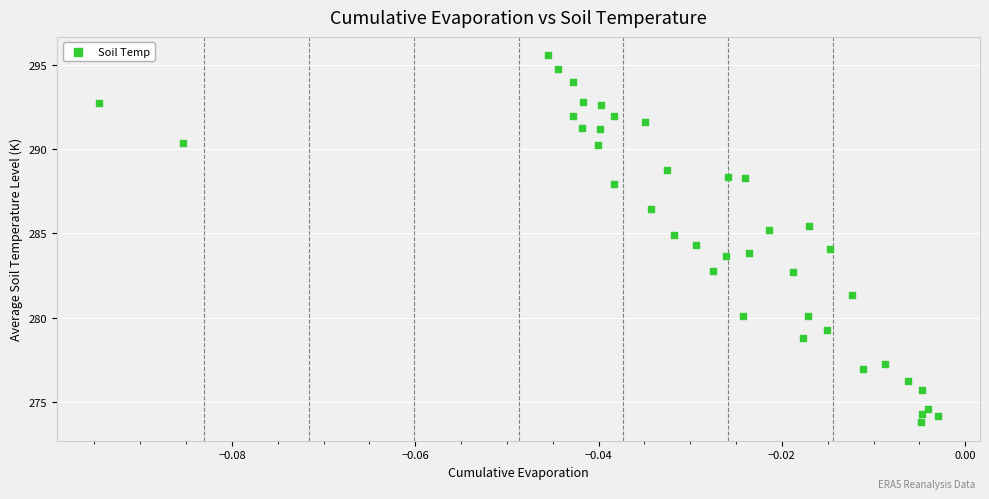

What is the range of Y values (max minus min)?

21.7